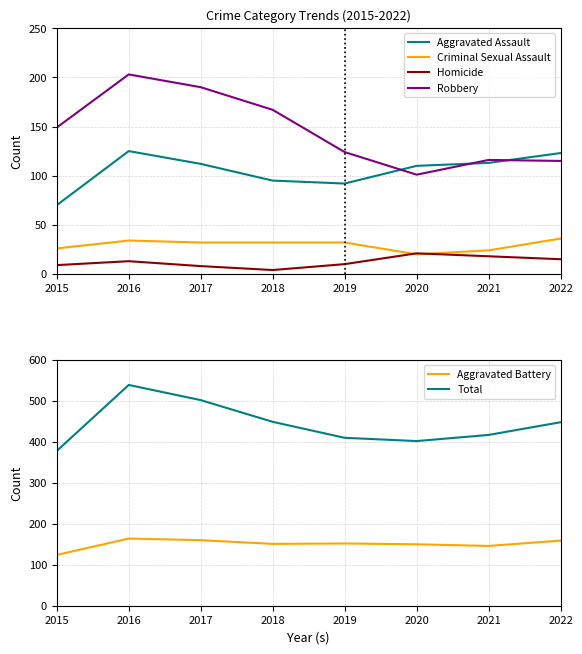

True or false: Total and Aggravated Assault intersect in this chart.

False